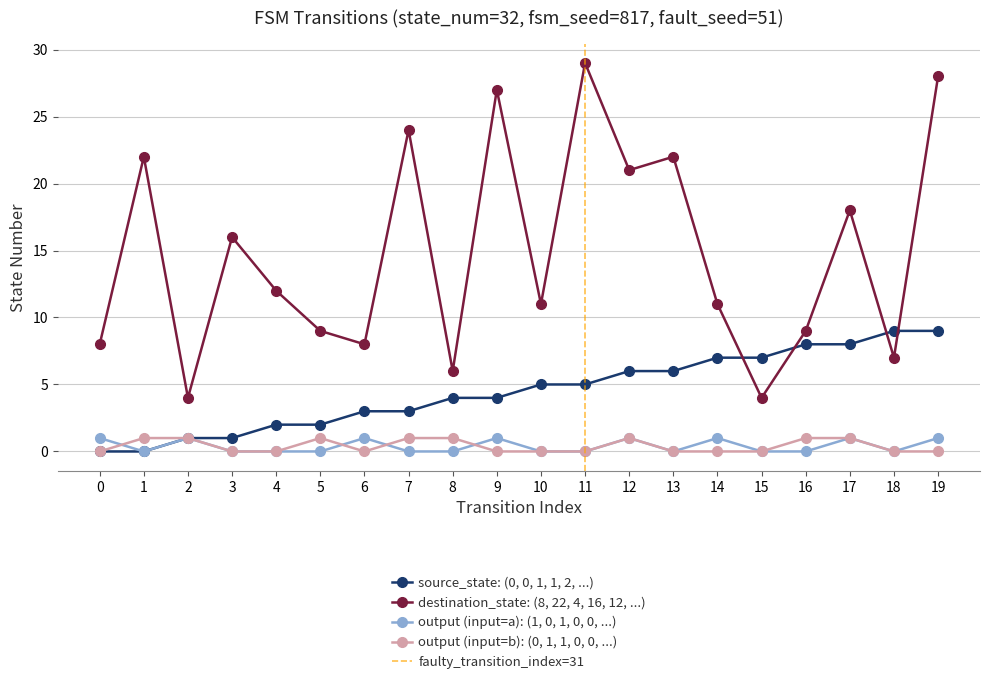

Which series has the largest range (max minus min)?

destination_state